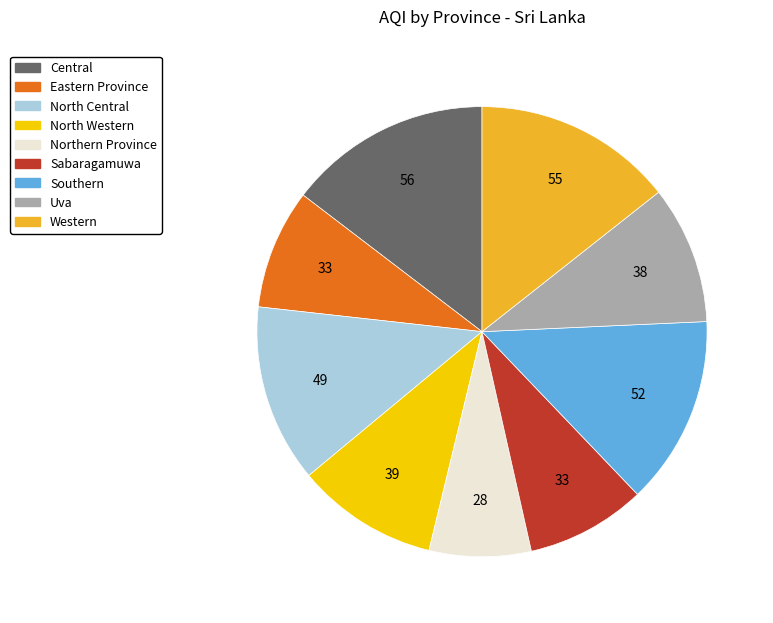

What is the smallest slice in the pie chart?

Northern Province